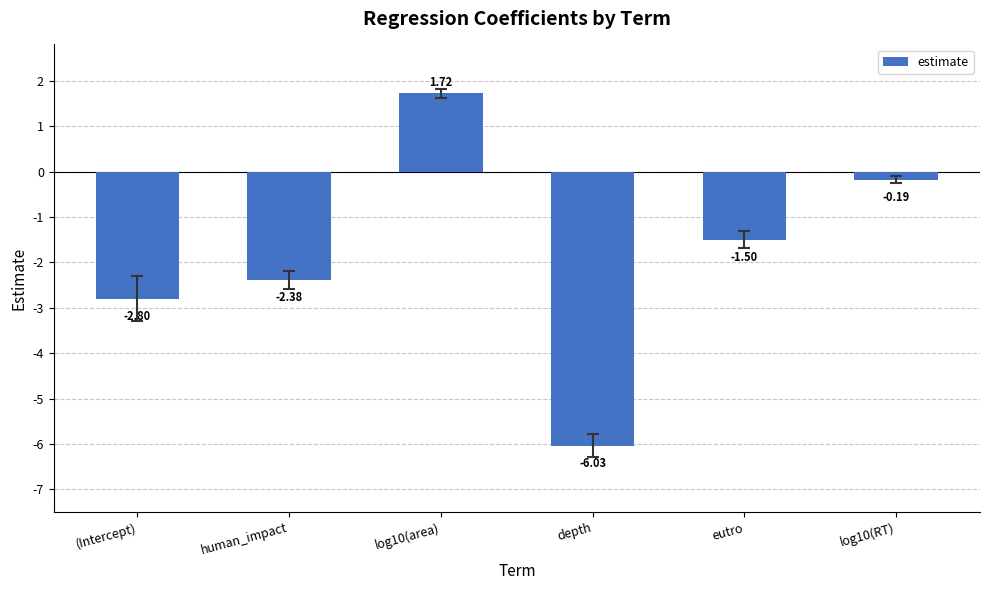

True or false: the data shows -0.8 at (Intercept).

False